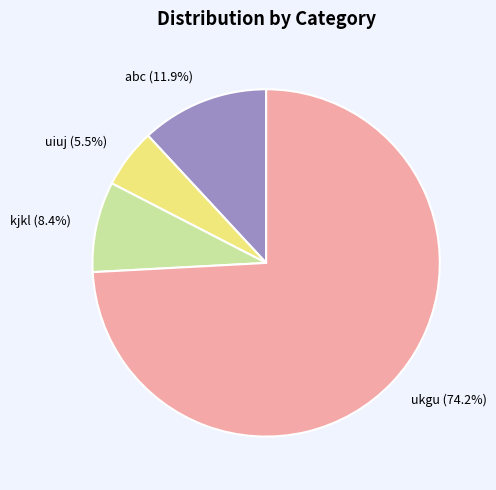

Which slice represents more than half of the pie?

ukgu